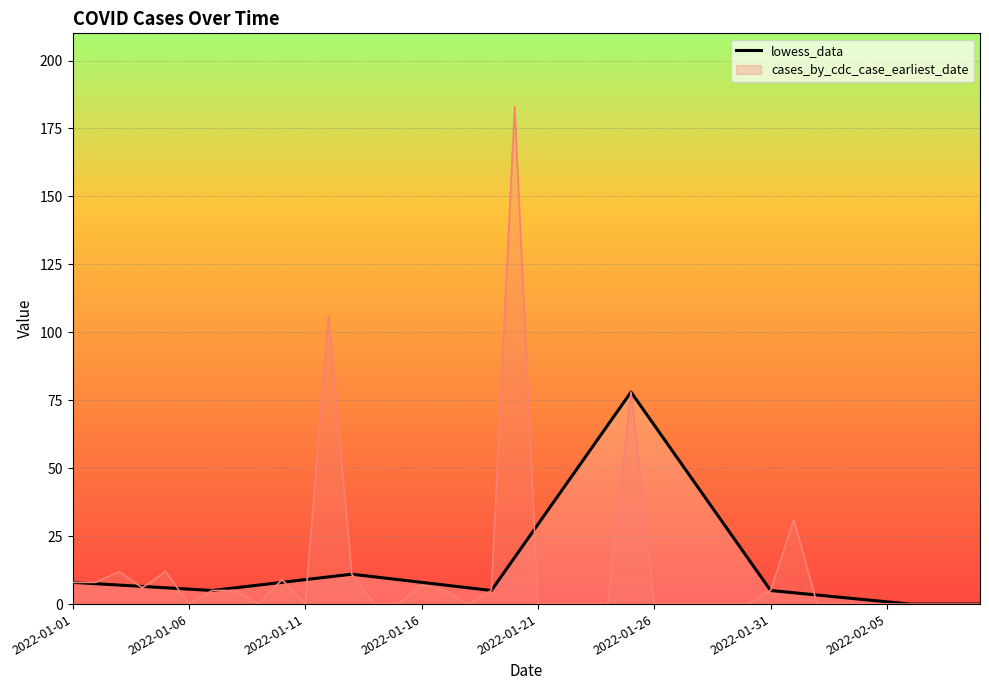

Which series has the widest spread of values?

cases_by_cdc_case_earliest_date